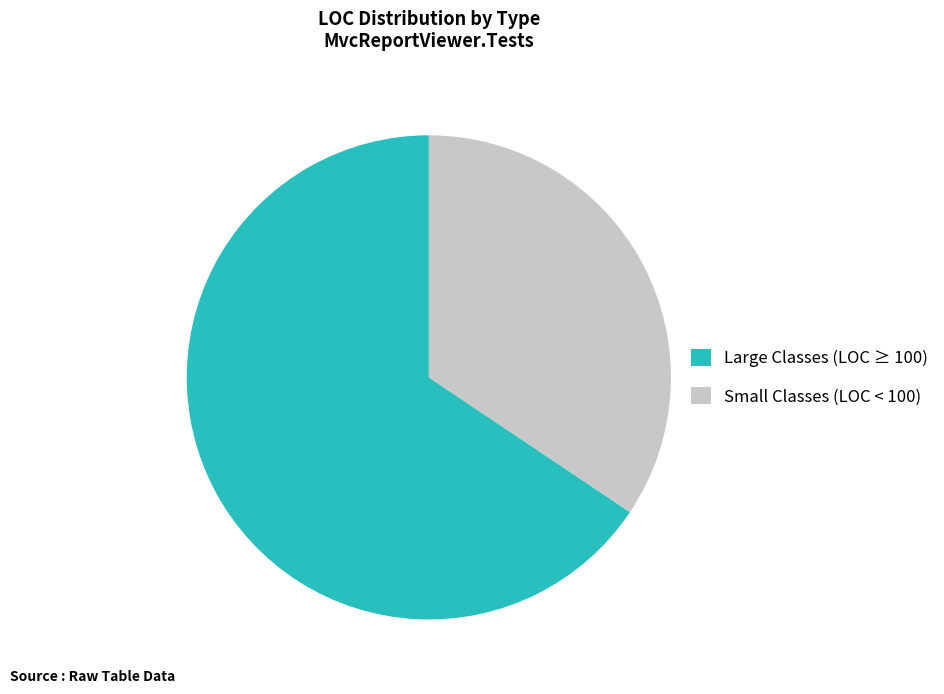

Is the sum of Large Classes (LOC ≥ 100) and Small Classes (LOC < 100) greater than half?

Yes